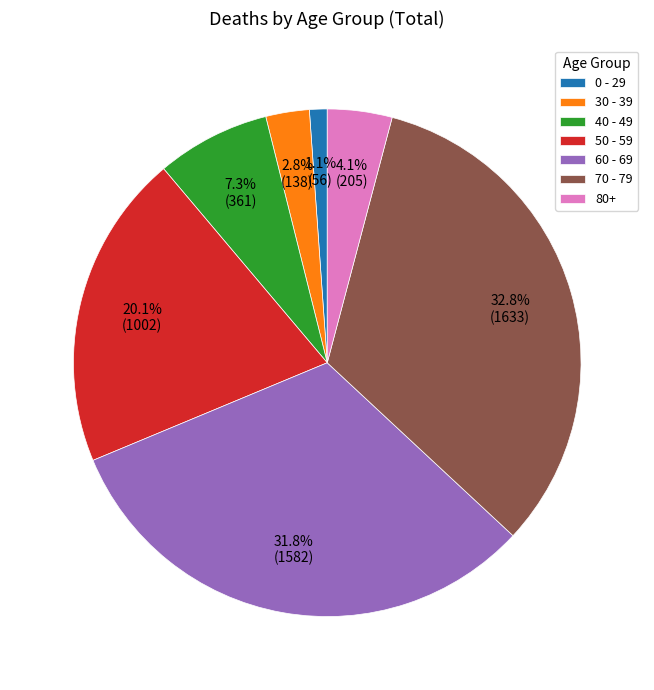

Between 30 - 39 and 40 - 49, which is larger?

40 - 49